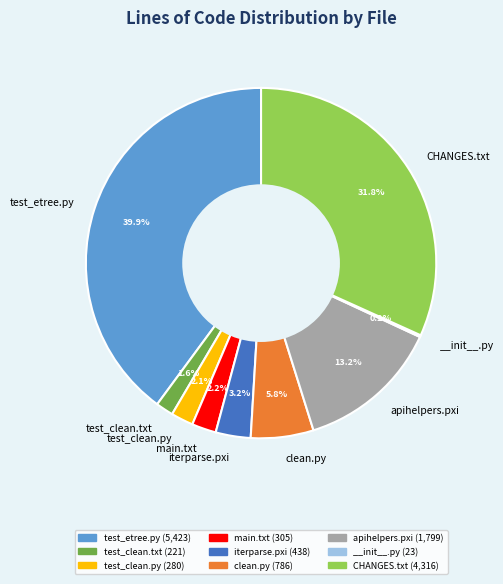

Does any single category account for the majority?

No